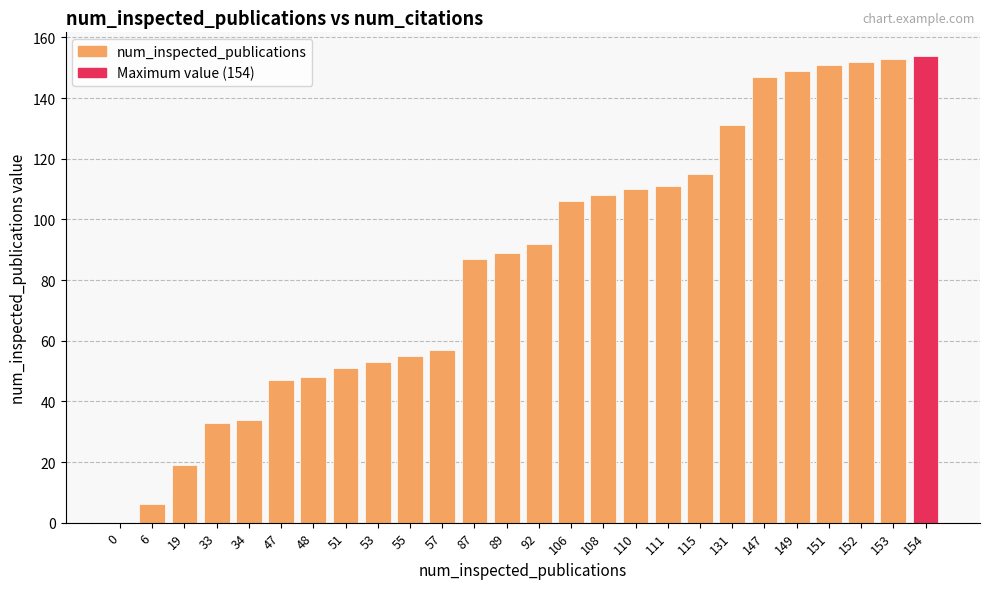

What is the sum of the values at 149 and 89?

238